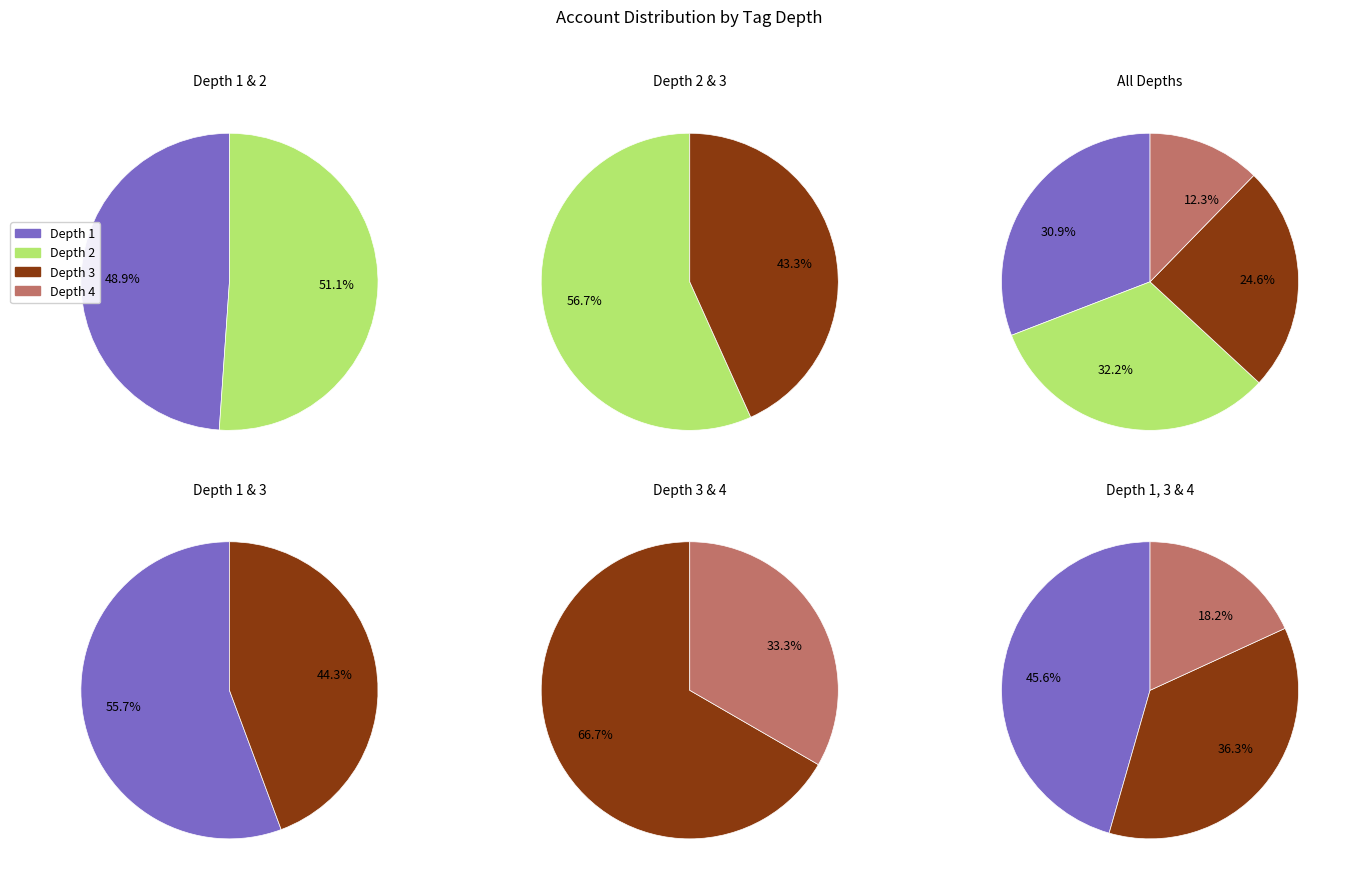

Is there a majority slice in this chart?

No